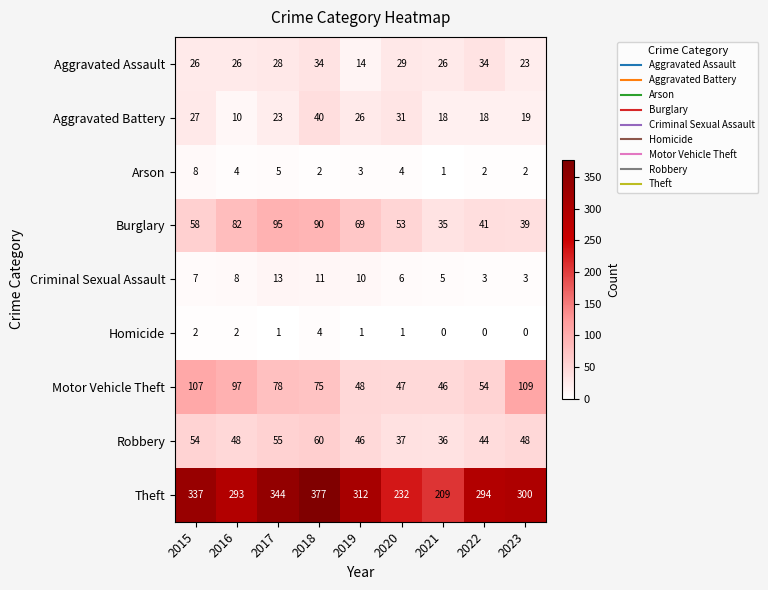

Which category has the lowest value in the Burglary series?

2021